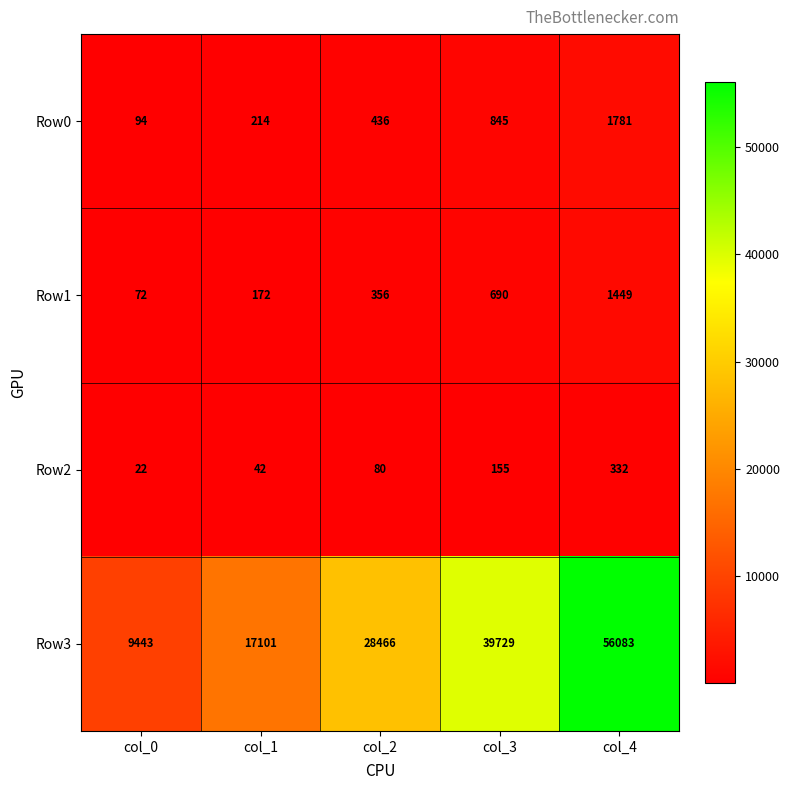

Count the number of data series in this chart.

4